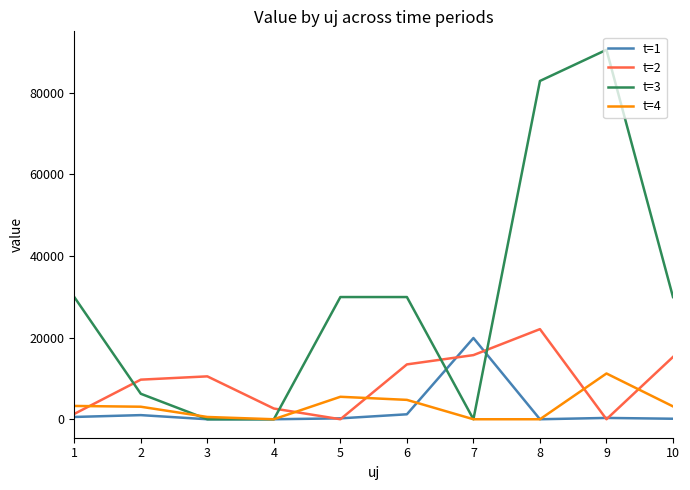

True or false: t=2 has more than 0 points higher than both neighbors.

True